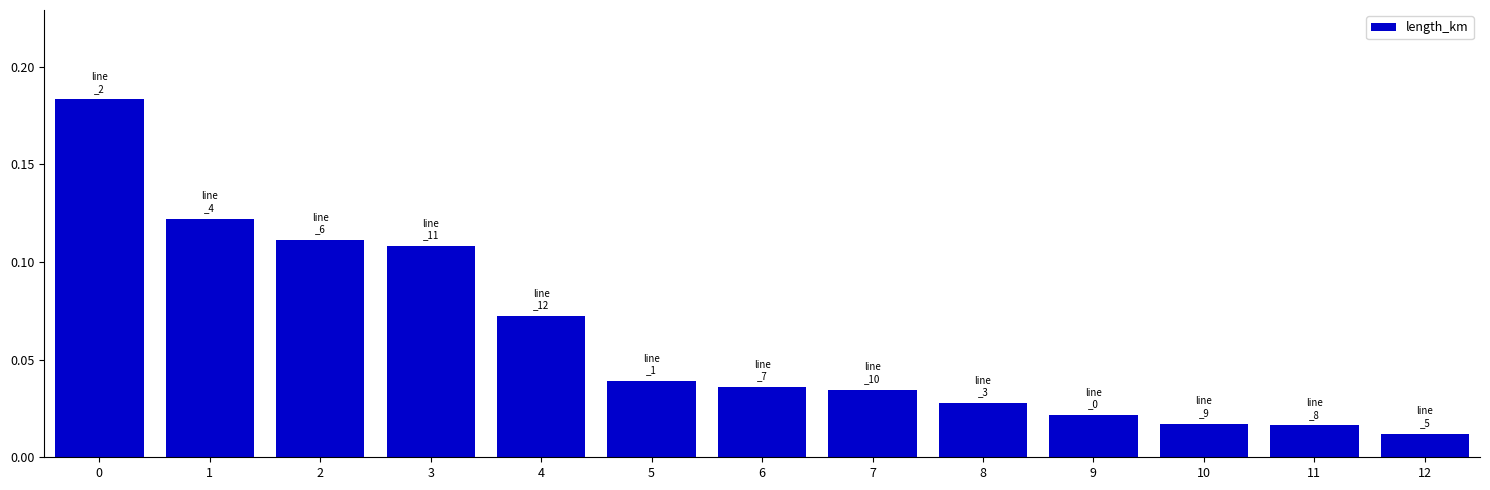

Which has a higher value, 11 or 2?

2